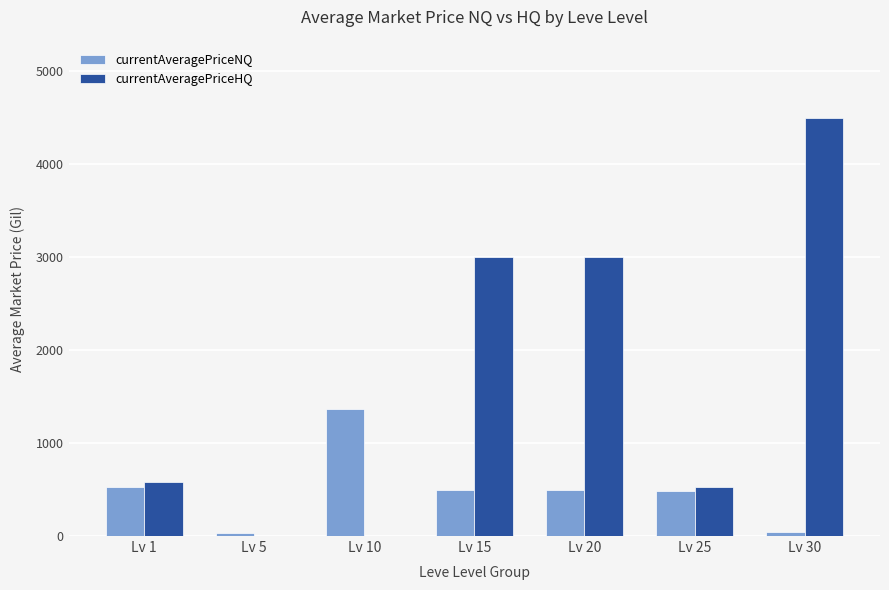

Which label corresponds to the largest value in the chart?

Lv 30